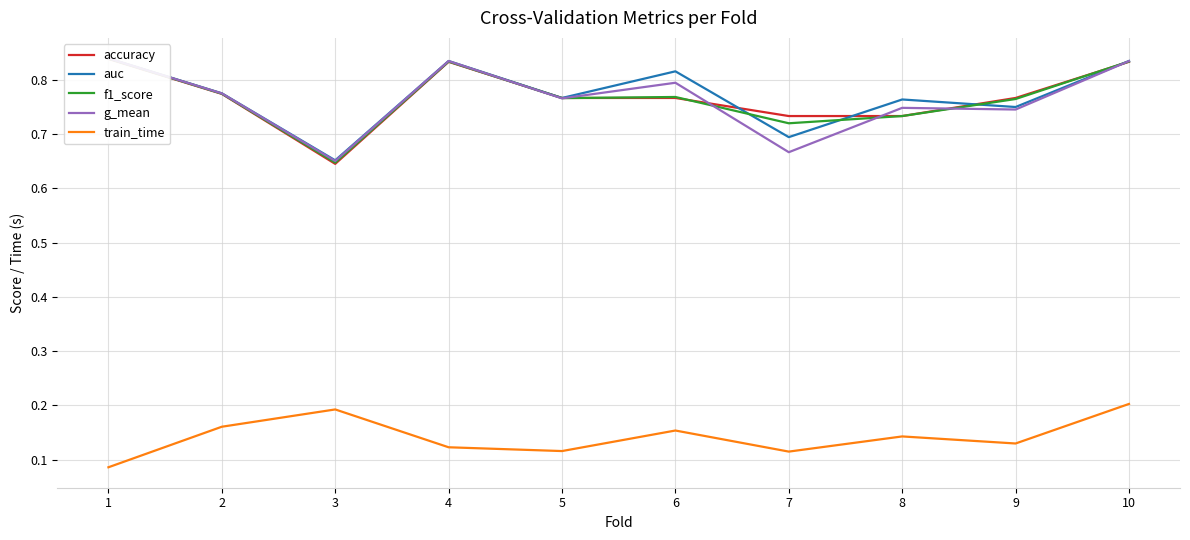

True or false: accuracy and f1_score cross at least once.

True